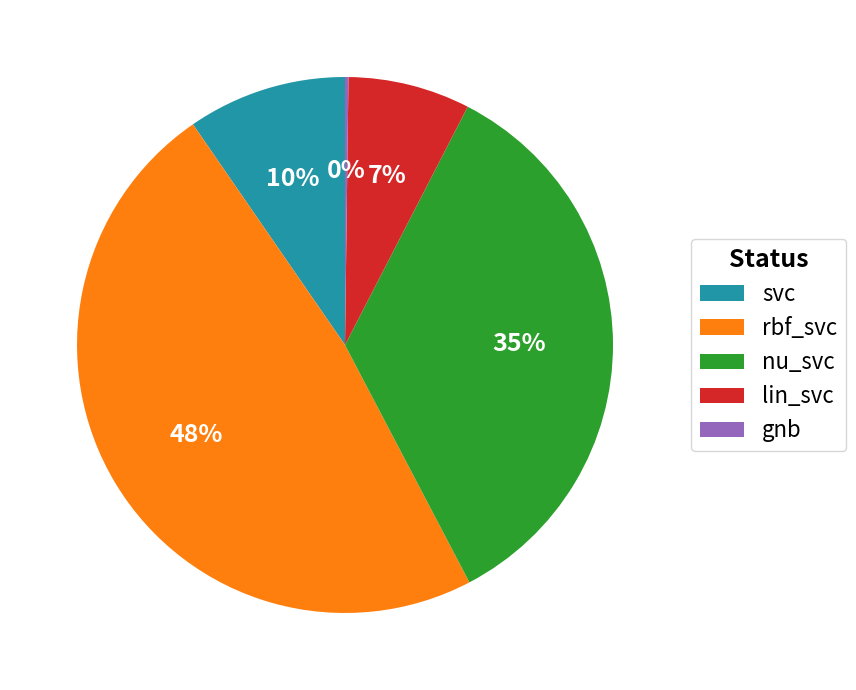

The rbf_svc slice represents 48% of the pie. True or false?

True